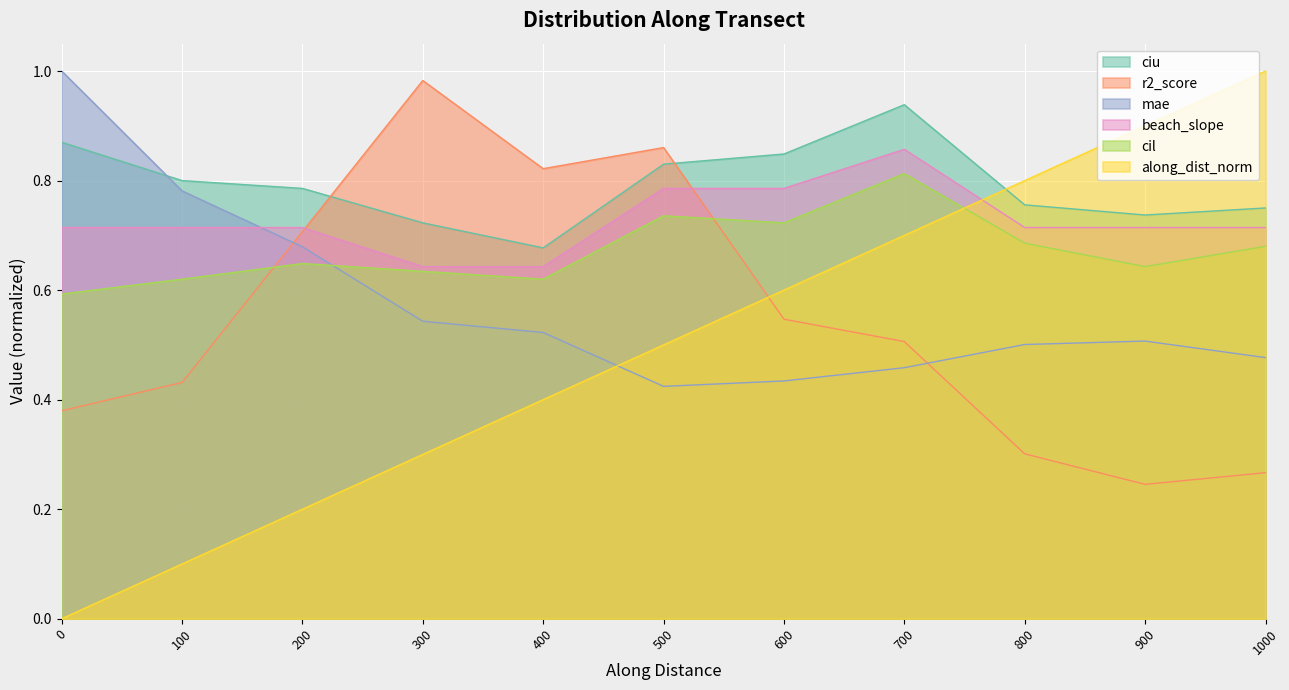

True or false: r2_score has more than 1 interior local peaks.

True